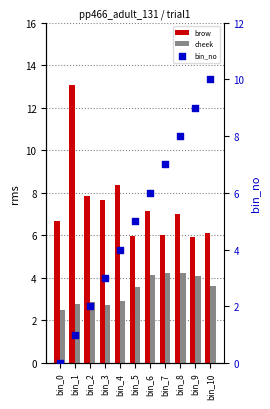

What are all the series names shown in the legend?

brow, cheek, bin_no